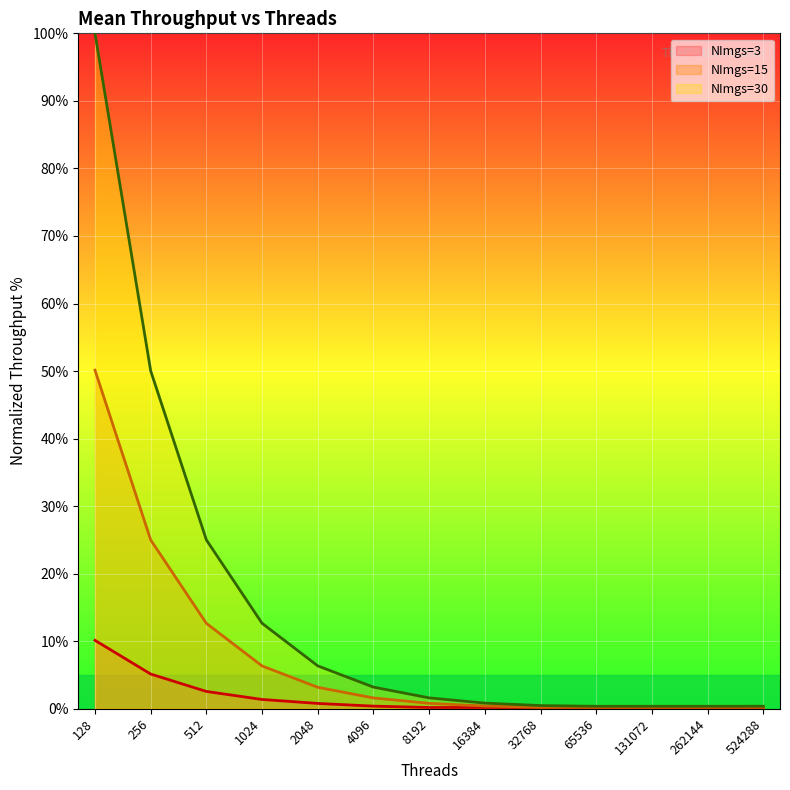

Reading right to left, list all the values displayed in this chart.

NImgs=3: 0.2	0.2	0.2	0.2	0.2	0.2	0.2	0.4	0.8	1.4	2.6	5.1	10.1
NImgs=15: 0.2	0.2	0.2	0.2	0.2	0.4	0.8	1.6	3.2	6.3	12.7	25.0	50.1
NImgs=30: 0.4	0.4	0.4	0.4	0.5	0.8	1.6	3.2	6.4	12.7	25.0	50.0	100.0